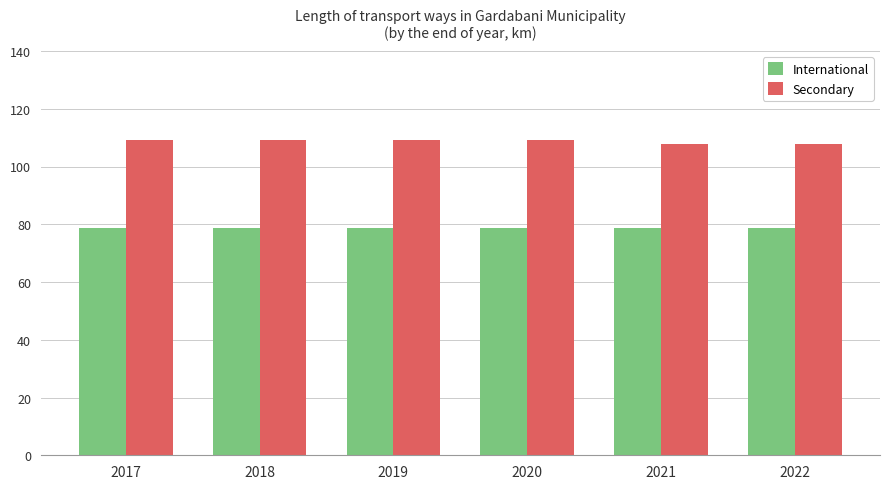

Is it true that Secondary equals 33.6 at 2019?

False